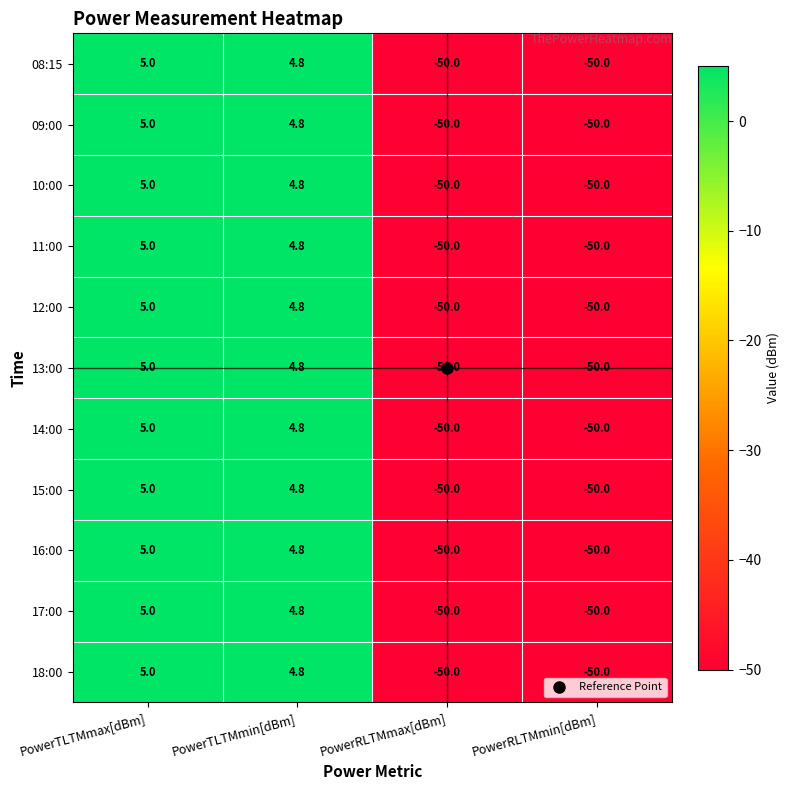

What is the sum of the 08:15 values at PowerRLTMmax[dBm] and PowerRLTMmin[dBm]?

-100.0